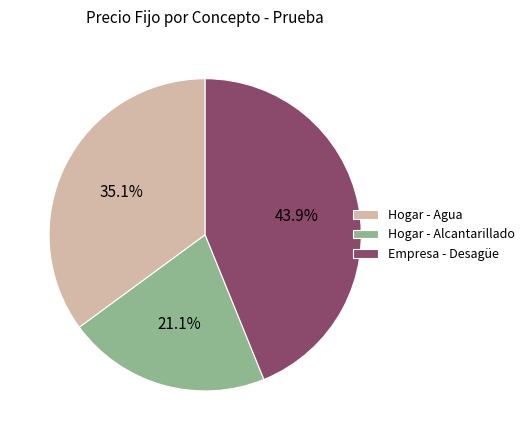

How many segments does this pie chart have?

3